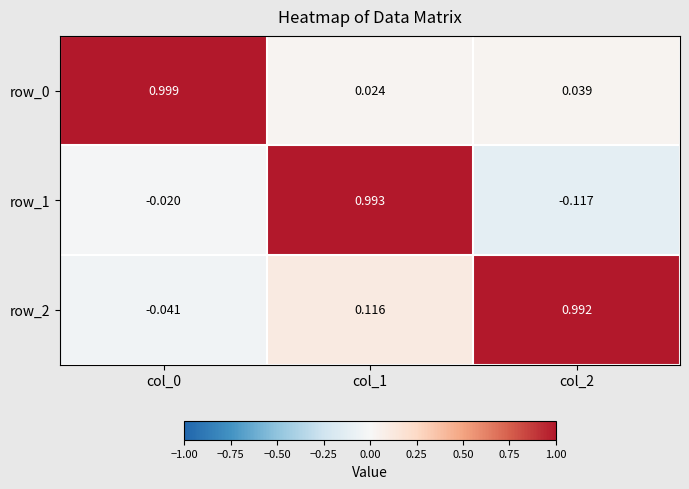

Which series has the largest total across all categories?

row_2